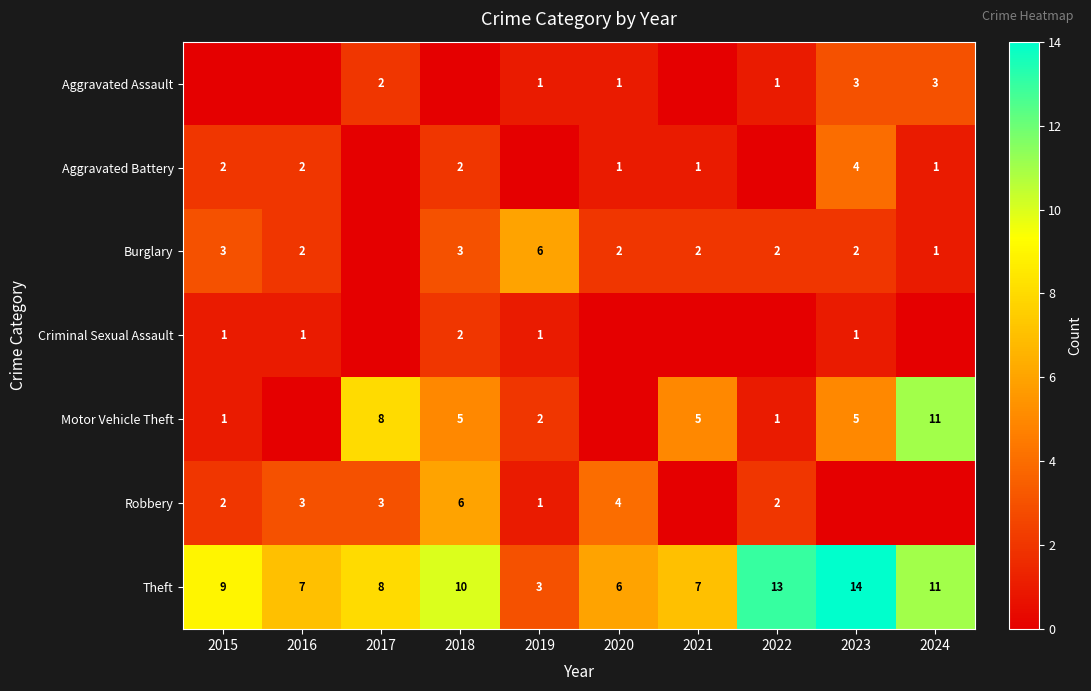

Is it true that Aggravated Assault equals 0 at 2020?

False